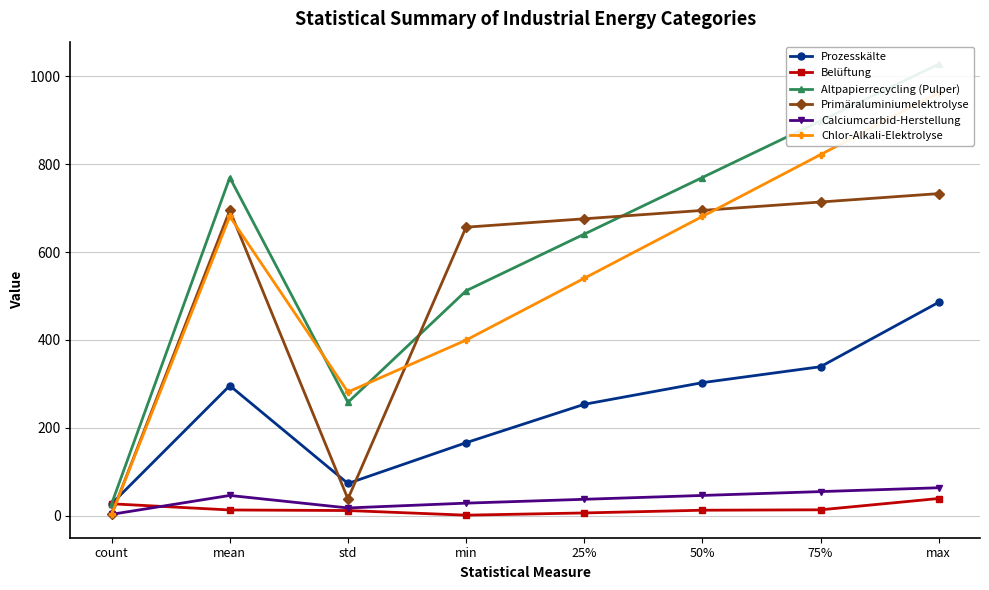

Rank the series at 75% from highest to lowest value.

Altpapierrecycling (Pulper), Chlor-Alkali-Elektrolyse, Primäraluminiumelektrolyse, Prozesskälte, Calciumcarbid-Herstellung, Belüftung